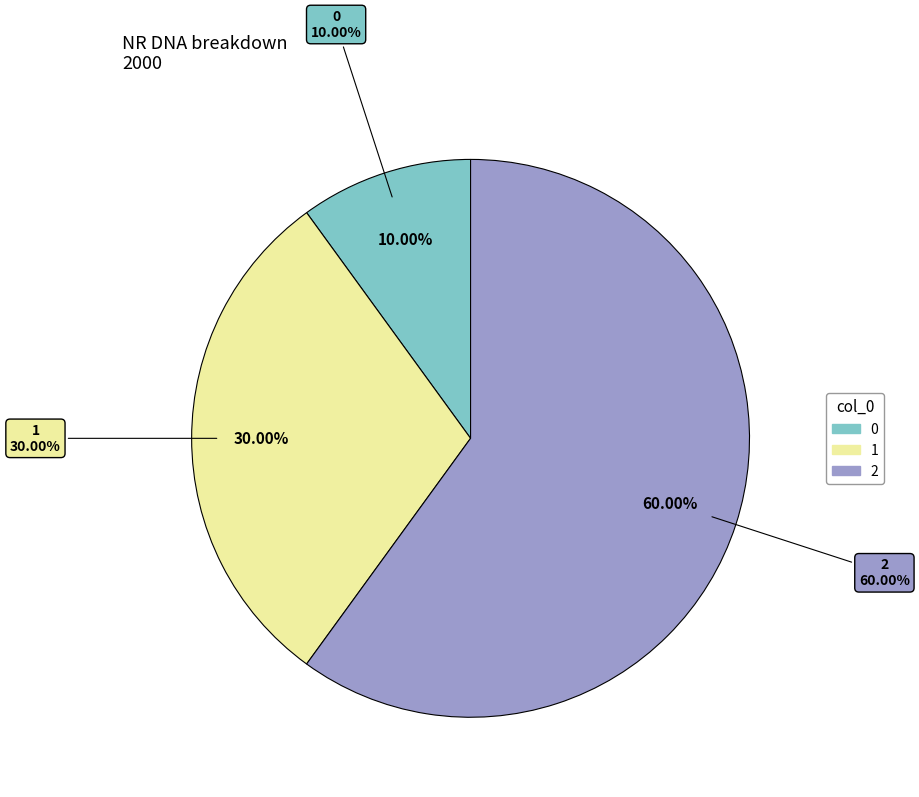

To the nearest percent, what portion does 0 represent?

10%